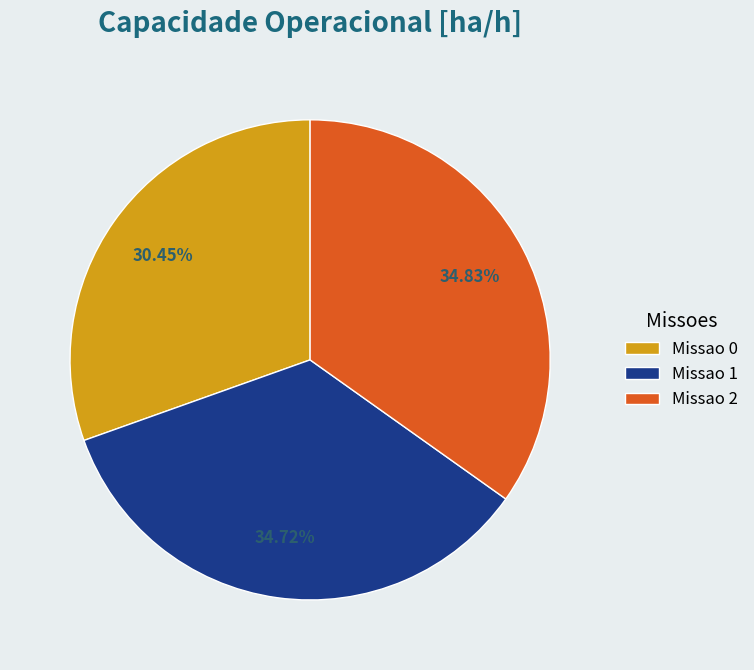

Approximately how many times larger is the value at Missao 0 compared to Missao 2?

0.9